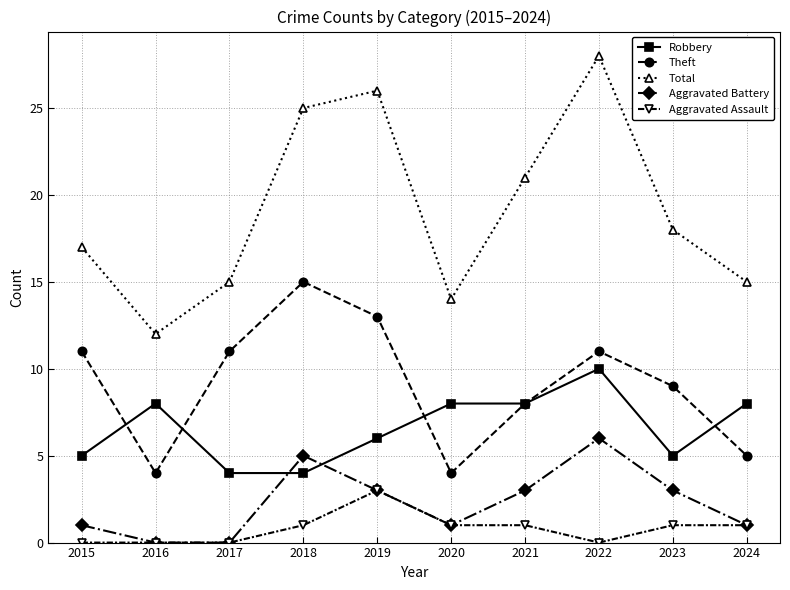

Is it true that Robbery equals 3 at 2019?

False